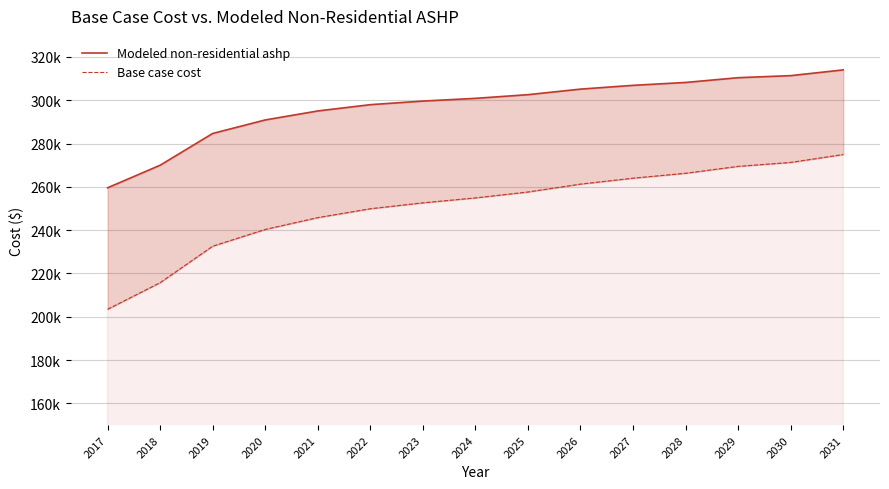

Which series has the largest total across all categories?

Modeled non-residential ashp